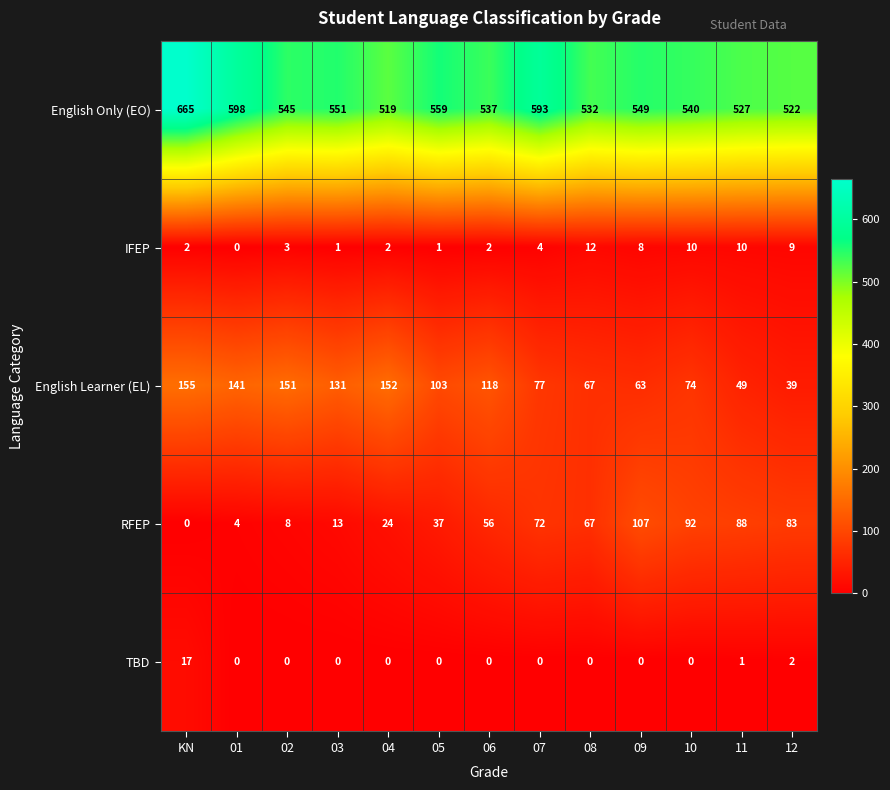

The value of RFEP at 04 is 36. True or false?

False